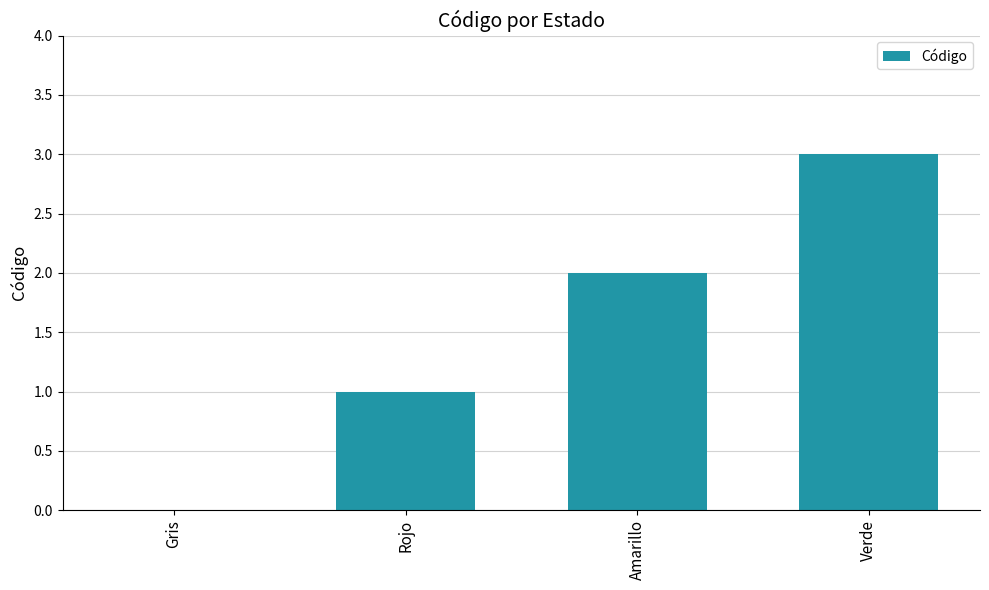

Reading left to right, extract all data points from this chart.

0	1	2	3